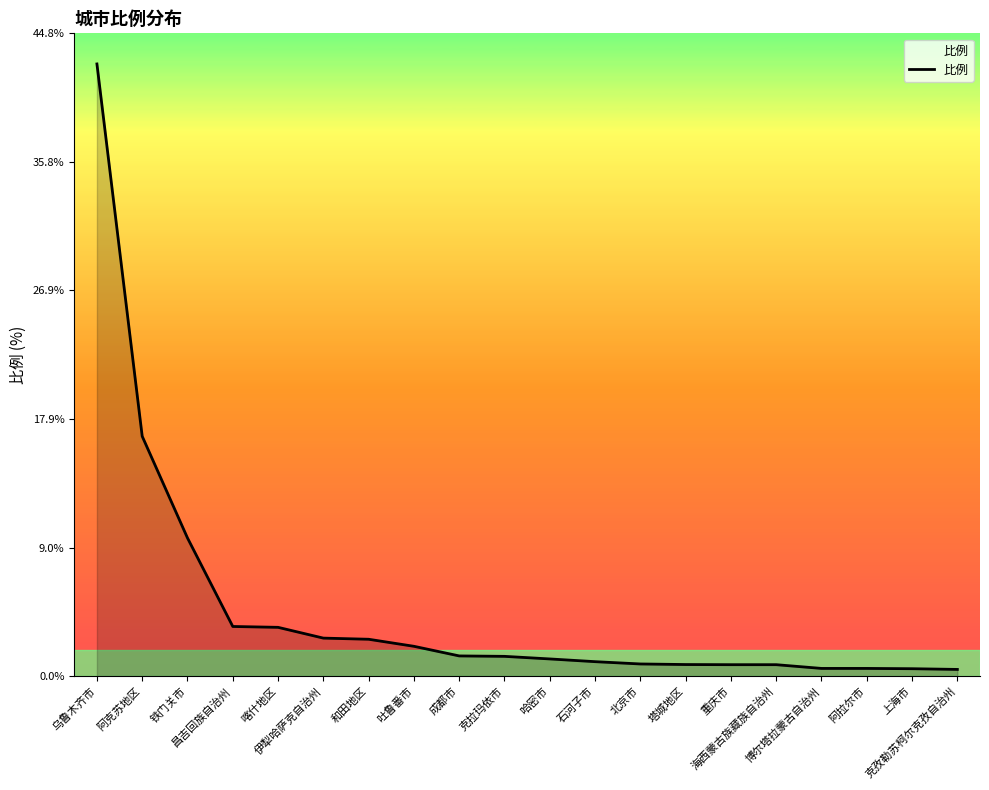

The chart shows a value of 0.8 at 塔城地区. True or false?

True